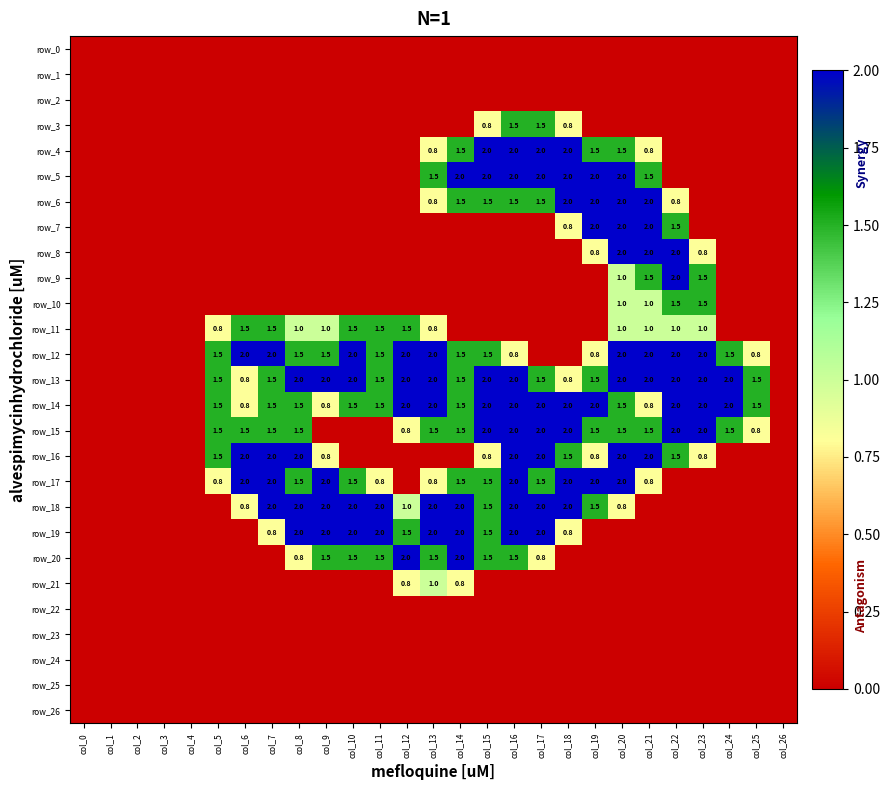

What is the difference between the second highest and minimum values in the row_4 series?

2.0